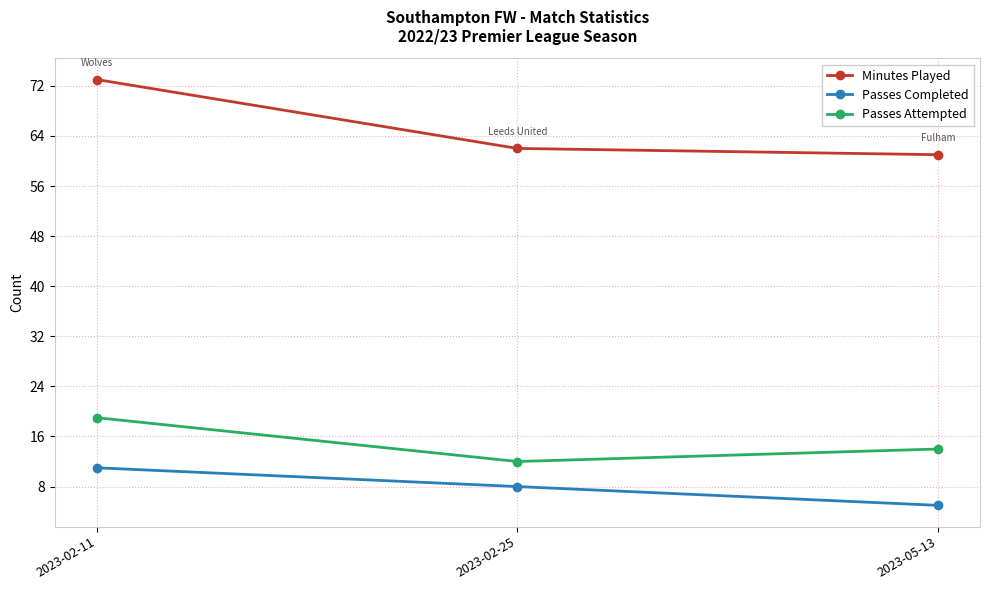

Which category has the lowest value across all series?

2023-05-13